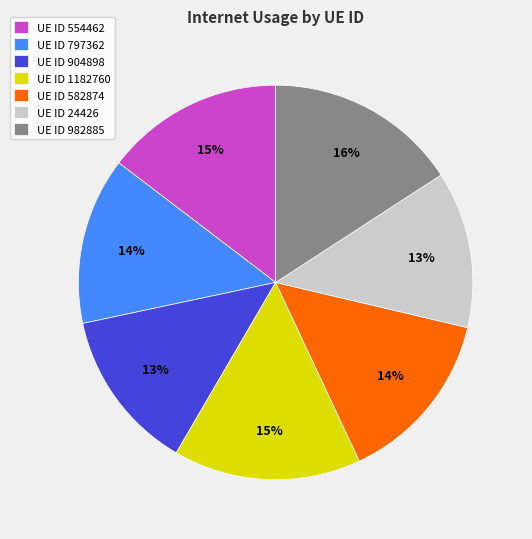

Is the sum of UE ID 797362 and UE ID 24426 greater than half?

No